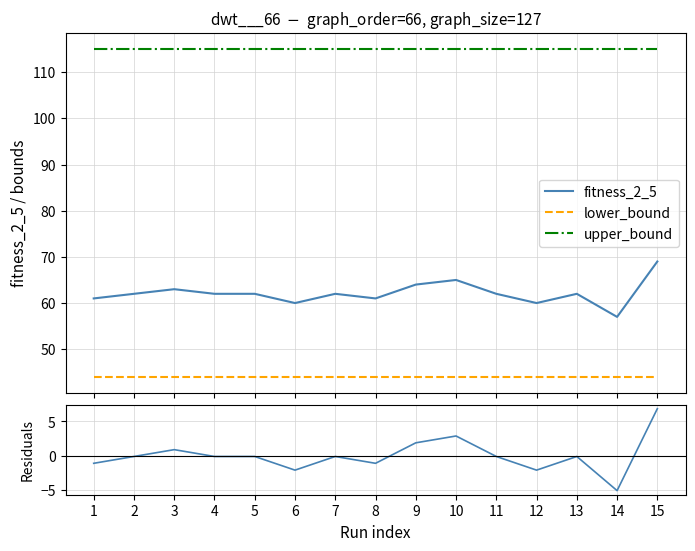

What is the spread (max minus min) of values at 2?

115.1